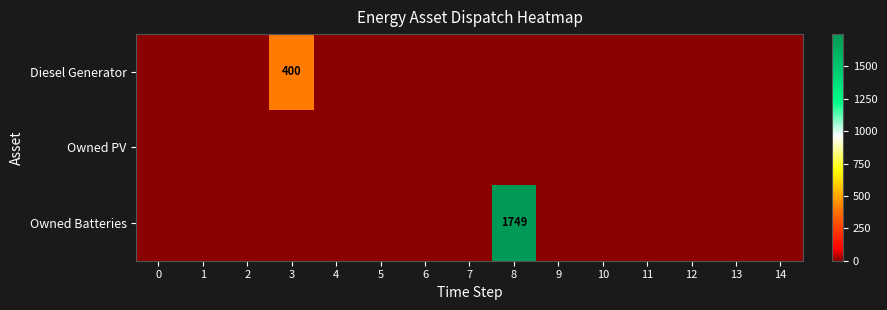

The Diesel Generator series shows 246 at 3. True or false?

False